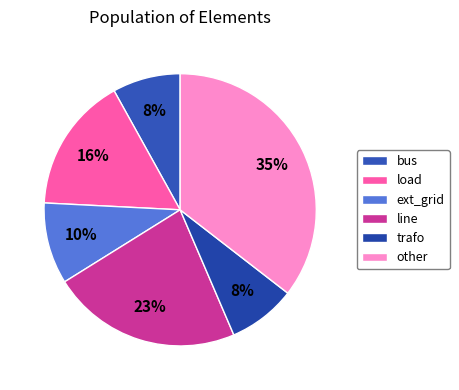

Which slice is the largest?

other